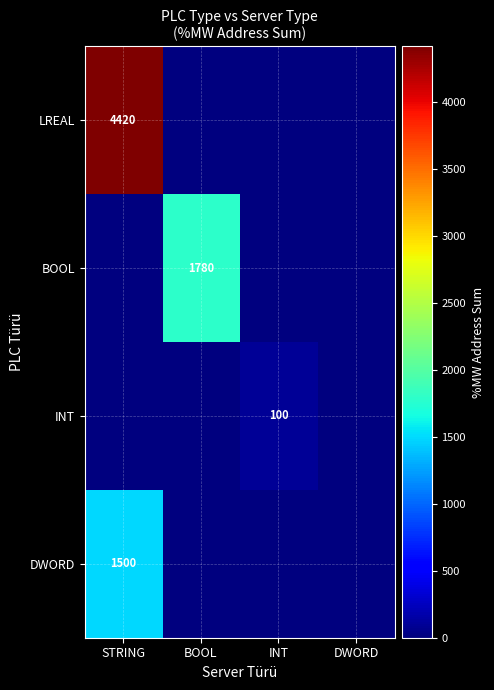

The DWORD series shows 2111 at STRING. True or false?

False